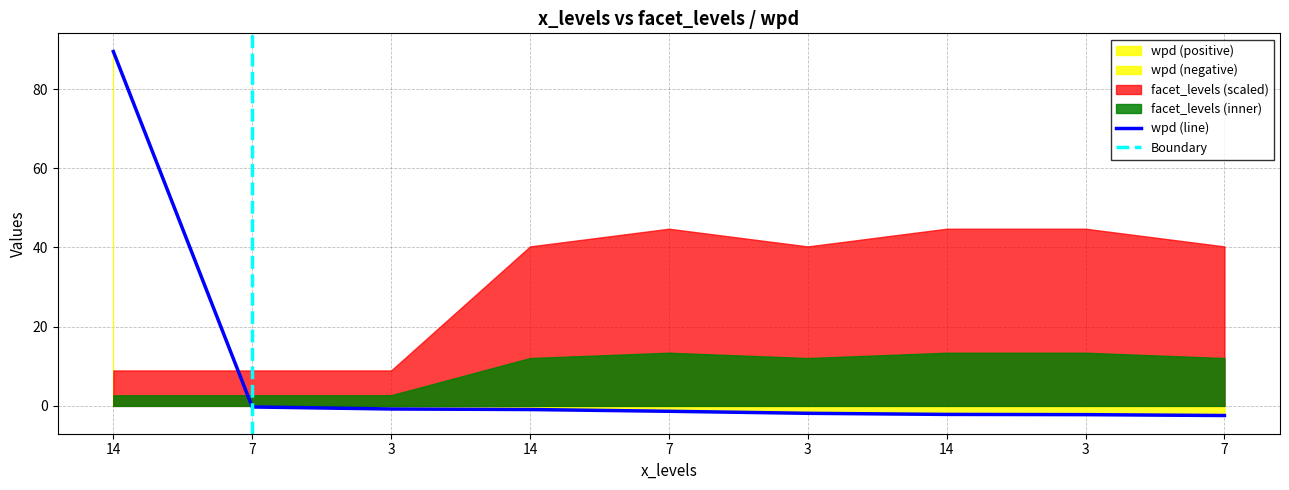

What is the value of the 4th point from the left?

89.5